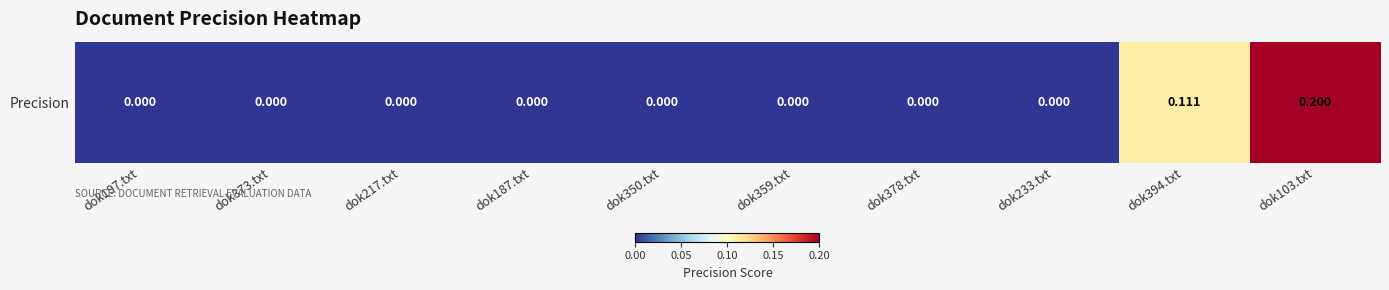

The value at dok350.txt is 0.1. True or false?

False